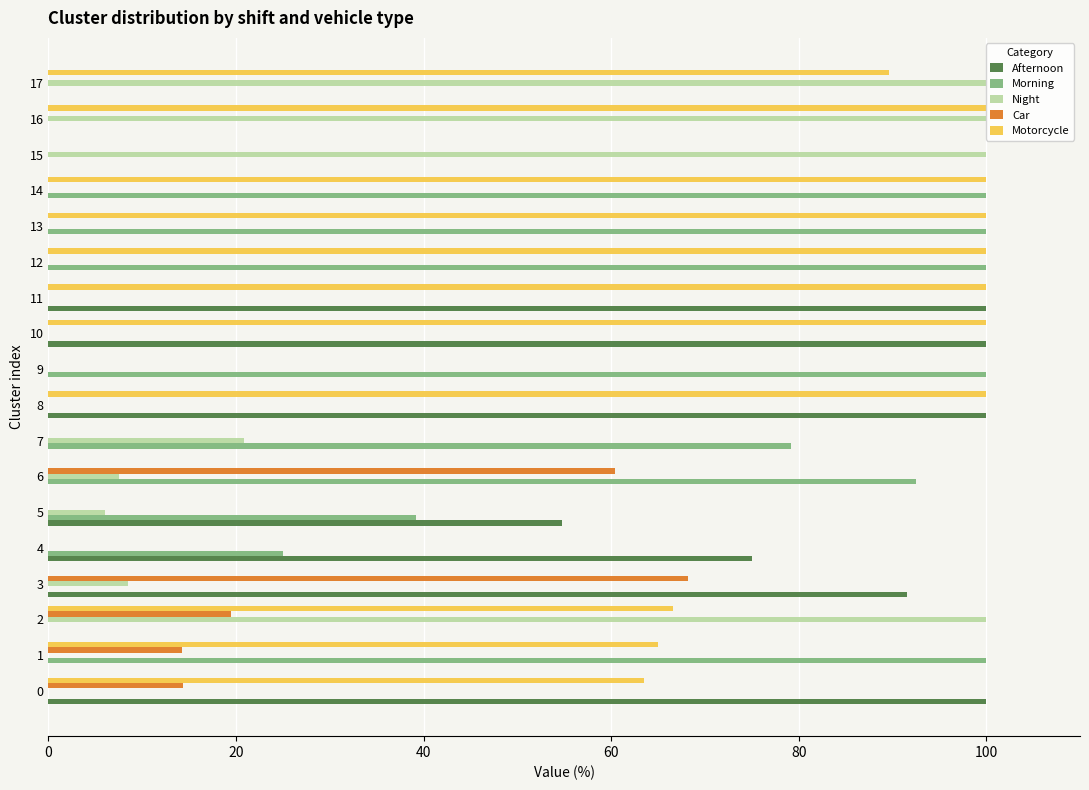

Count the number of data series in this chart.

5